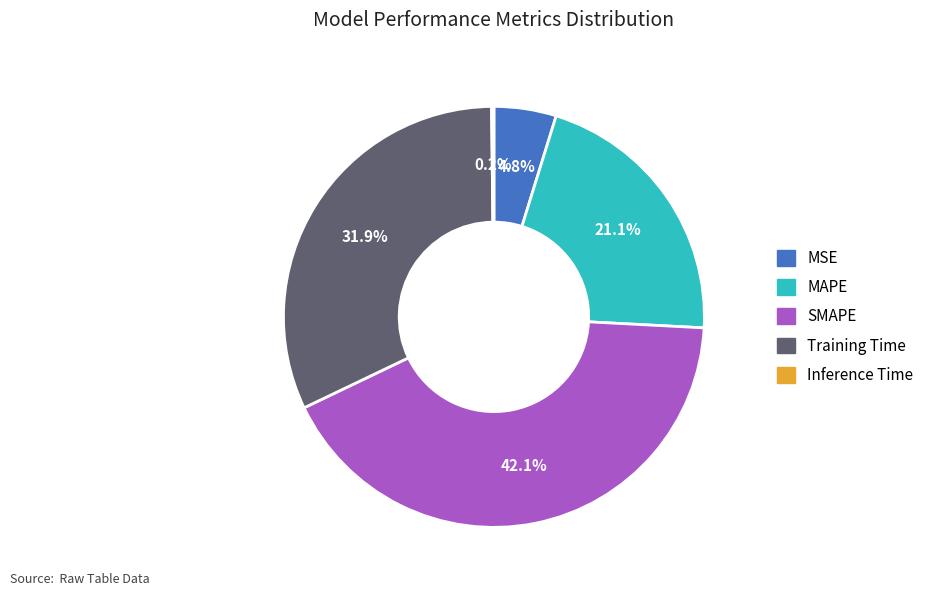

What percentage is NOT represented by MSE?

95.2%